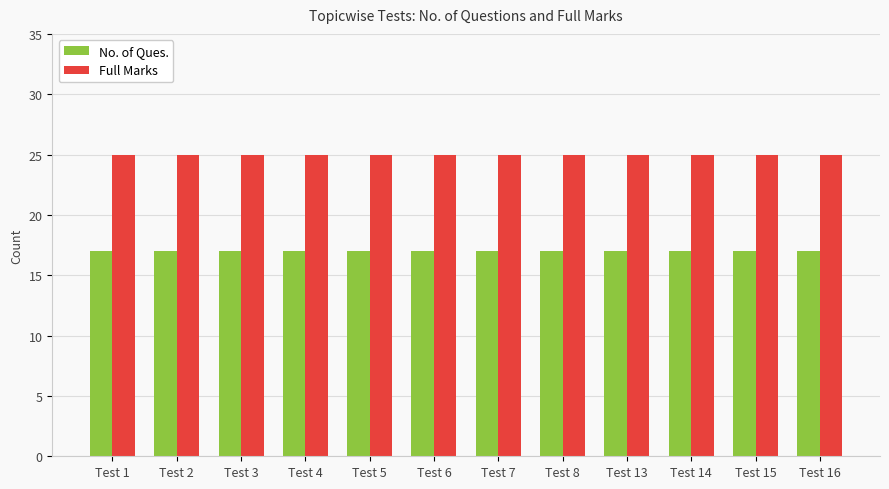

Reading left to right, what are all the values shown in this chart?

No. of Ques.: 17	17	17	17	17	17	17	17	17	17	17	17
Full Marks: 25	25	25	25	25	25	25	25	25	25	25	25